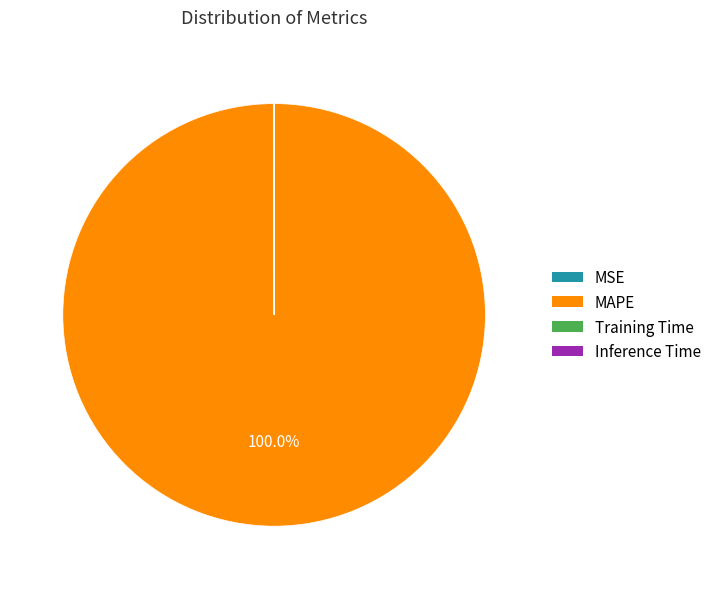

Is there any slice that represents more than half of the pie?

Yes